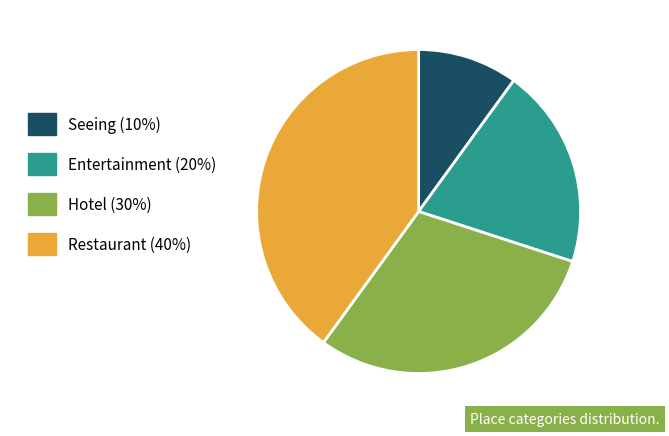

How many segments does this pie chart have?

4